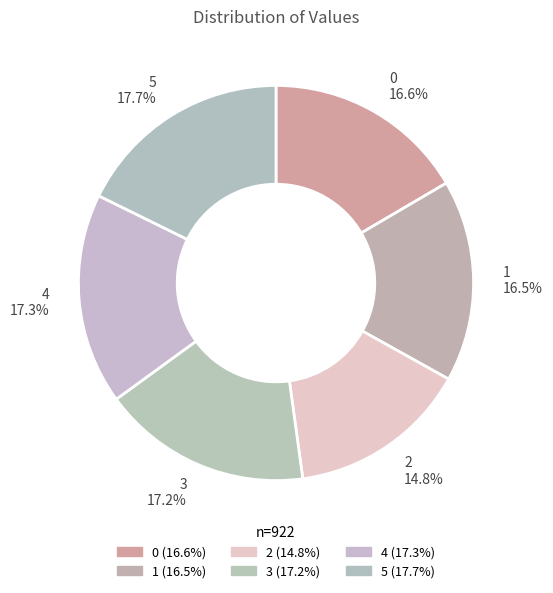

The 1 slice represents 11% of the pie. True or false?

False